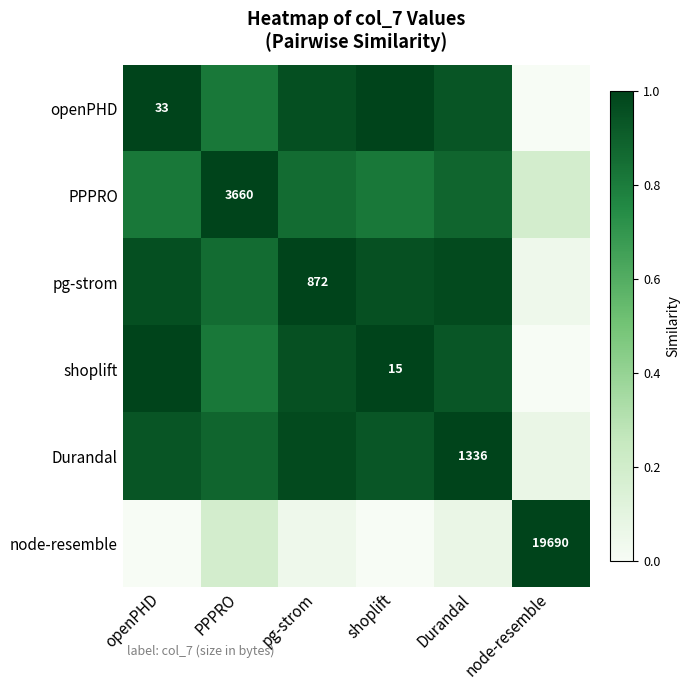

List the labels in order of openPHD value, smallest first.

node-resemble, PPPRO, Durandal, pg-strom, shoplift, openPHD